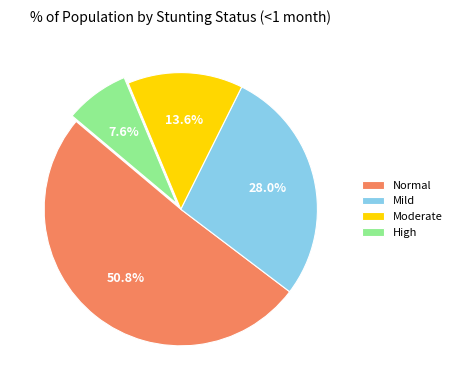

To the nearest percent, what is the average slice percentage?

25%